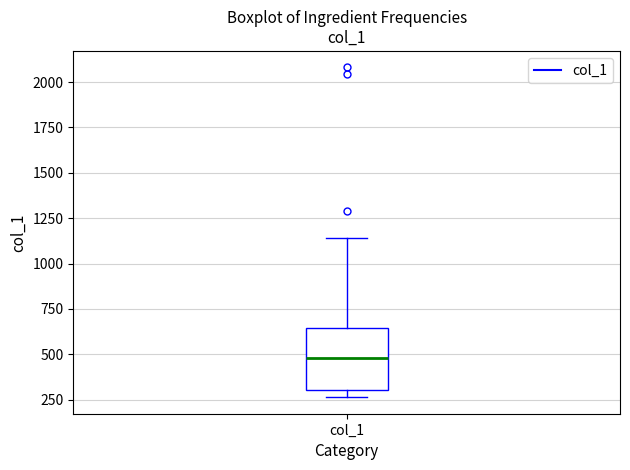

Where is the upper edge of the box for col_1 on the y-axis? The values are not printed on the chart, so give them approximately, as read against the axis.

650